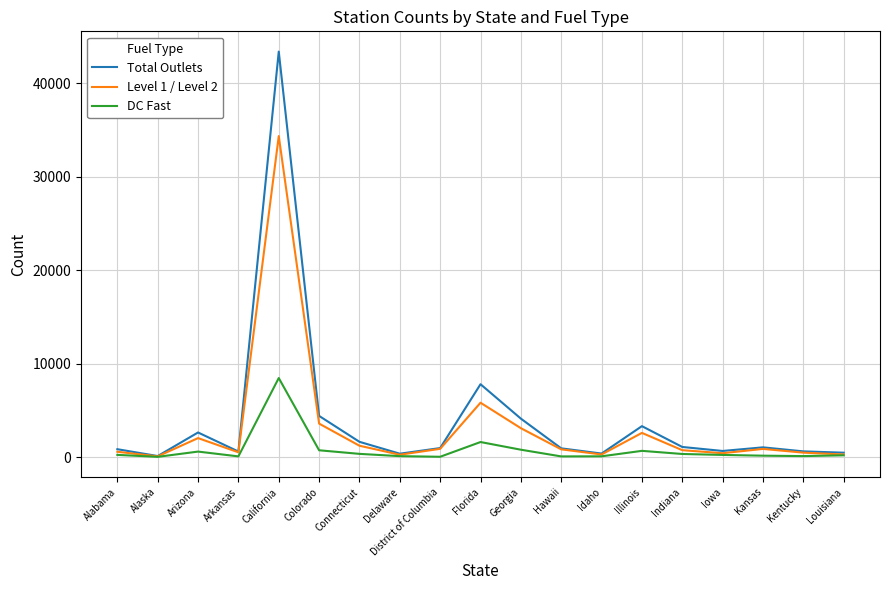

What is the sum of all Total Outlets values?

75430